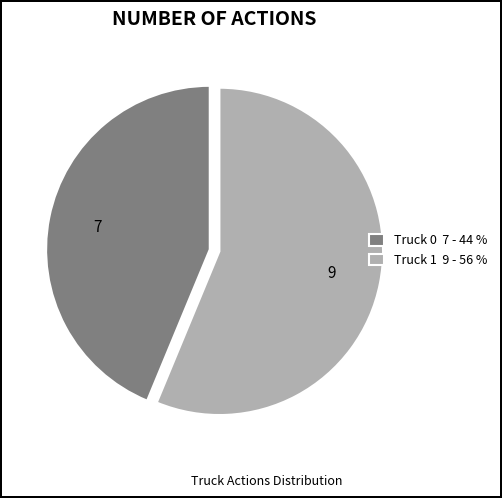

Do Truck 1 and Truck 0 together represent more than half of the pie?

Yes